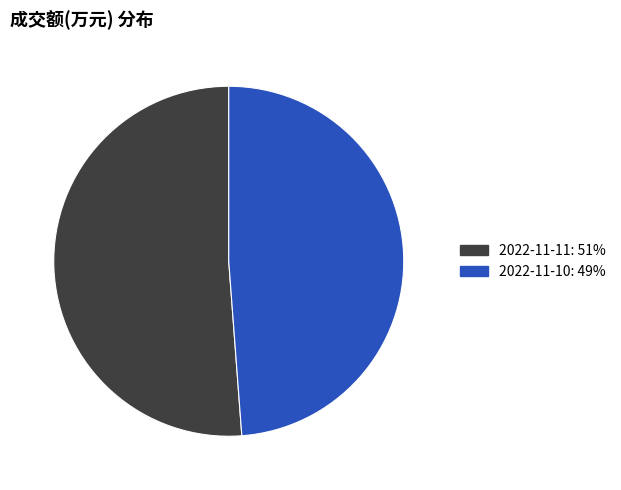

Is there a majority slice in this chart?

Yes